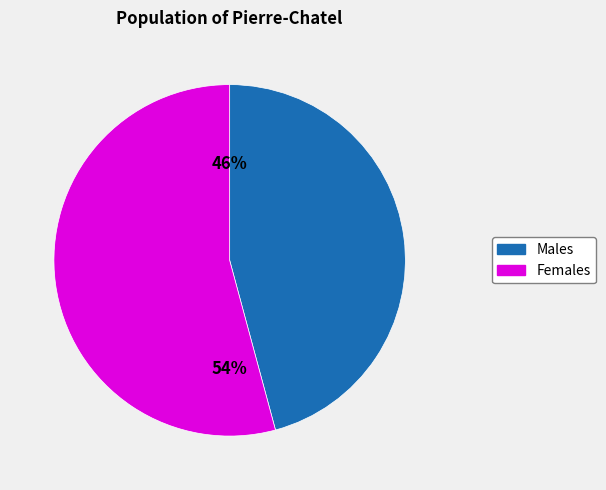

To the nearest percent, what is the difference between the largest and smallest slice percentages?

8%